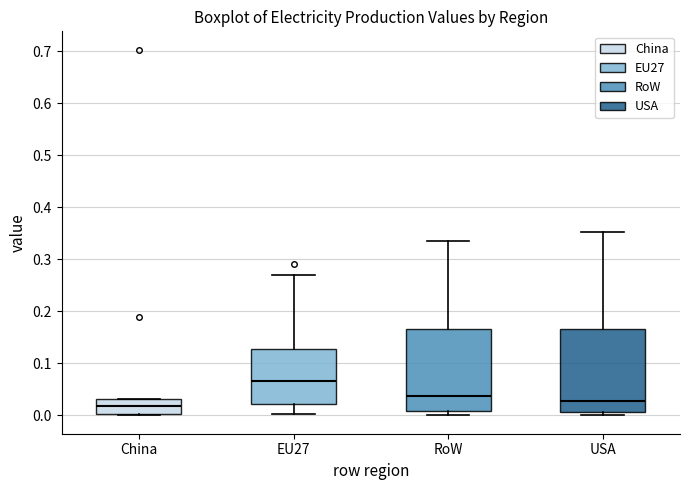

Where is the upper edge of the box for RoW on the y-axis? The values are not printed on the chart, so give them approximately, as read against the axis.

0.17